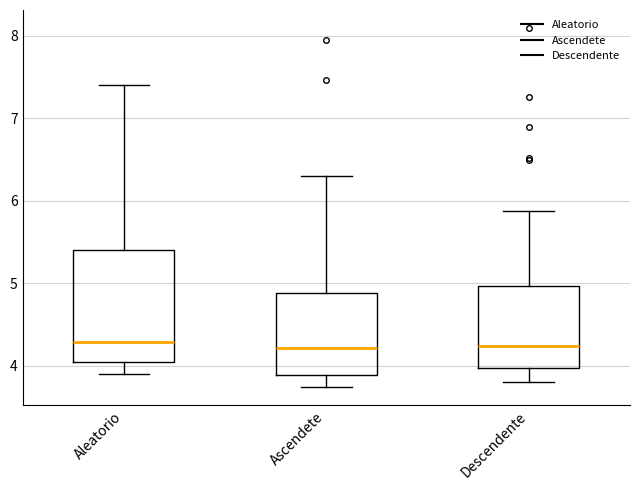

Where does the lower whisker of the box for Ascendete end on the y-axis? The values are not printed on the chart, so give them approximately, as read against the axis.

3.7